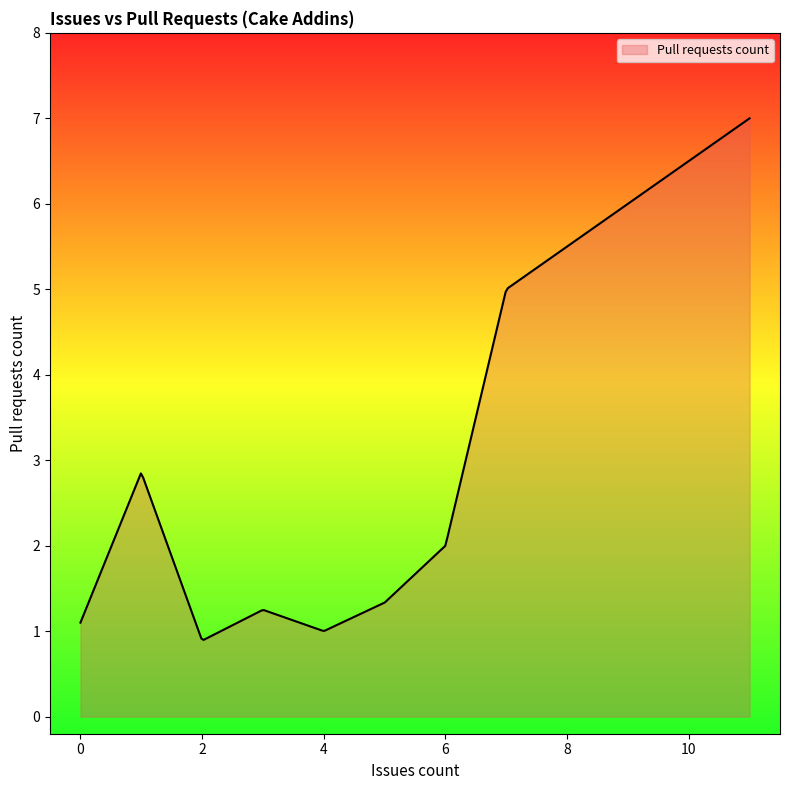

What is the maximum value shown in the chart?

7.0